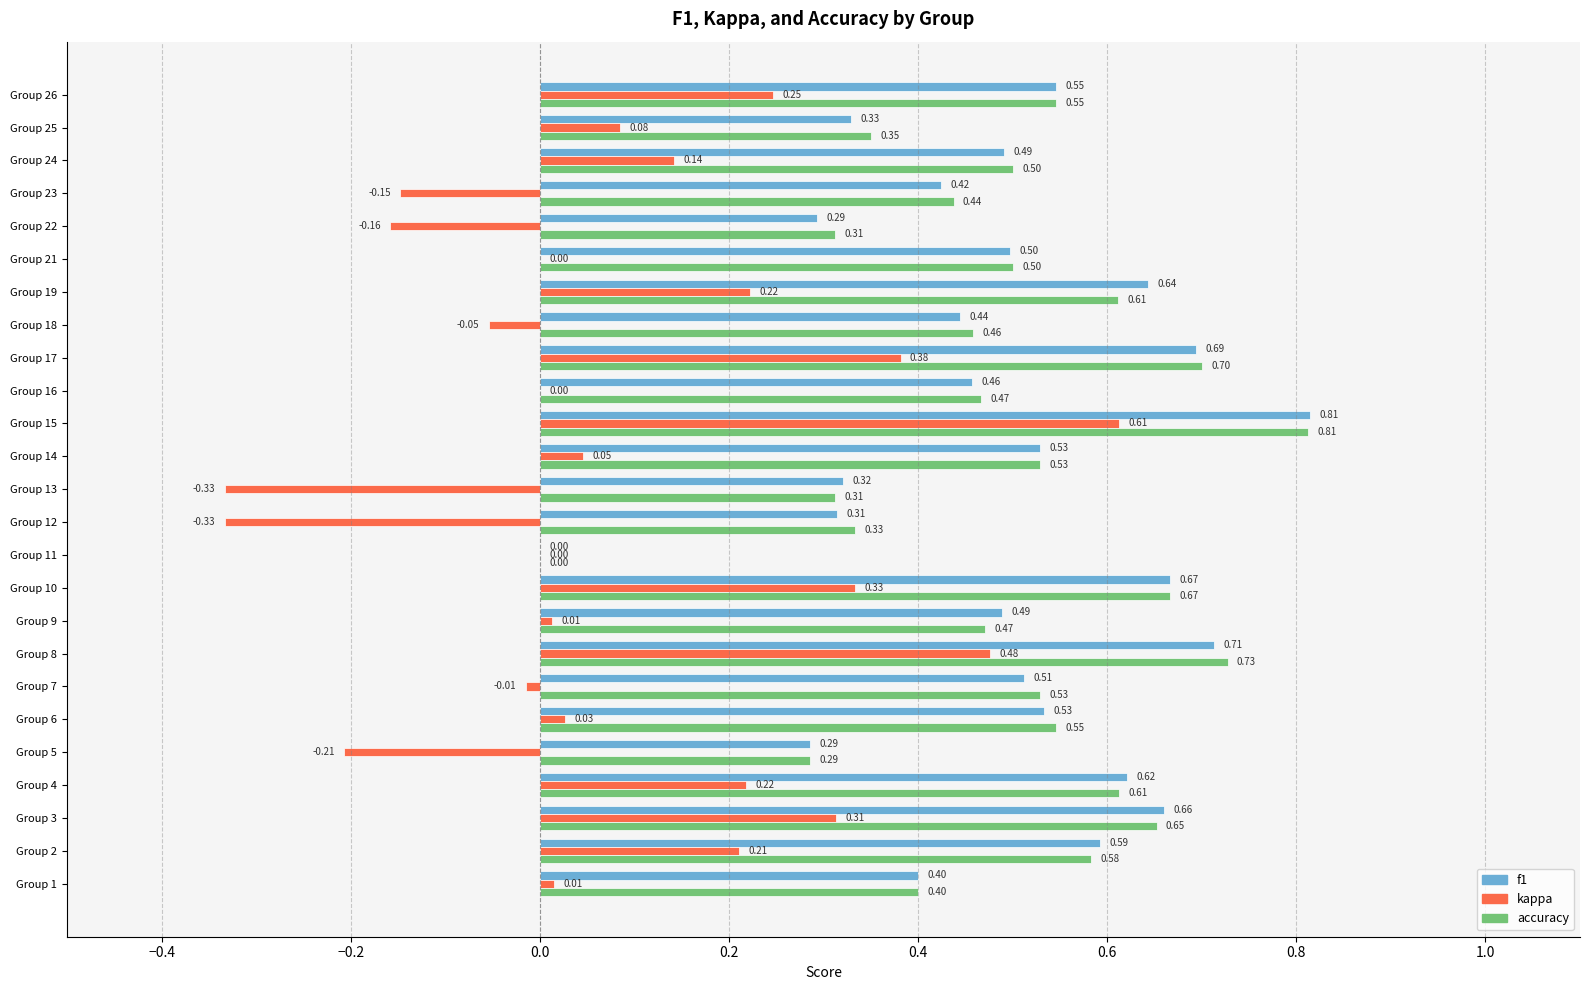

What is the sum of the accuracy values at Group 16 and Group 23?

0.9